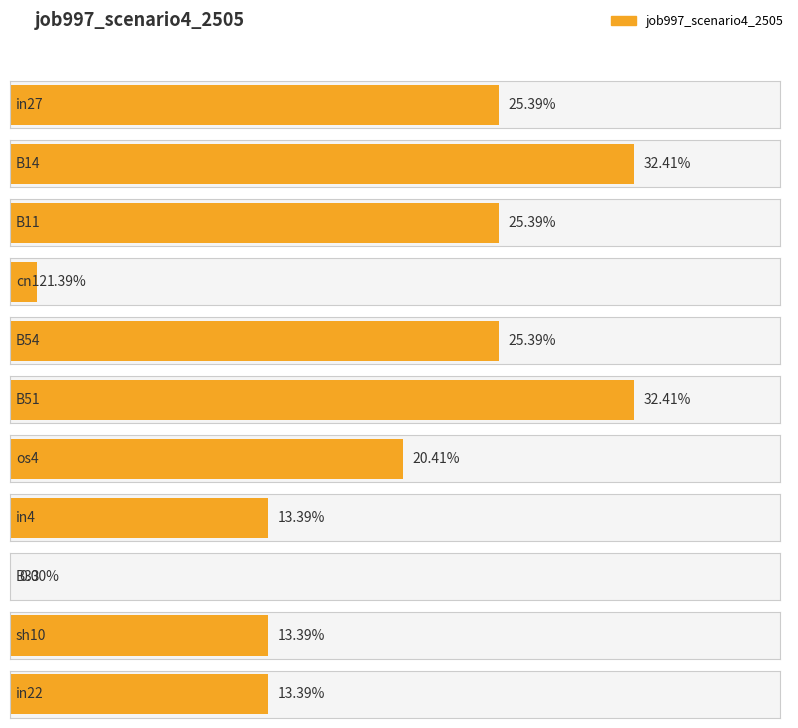

List the labels in order of value, largest first.

B14, B51, in27, B11, B54, os4, in4, sh10, in22, cn12, B33